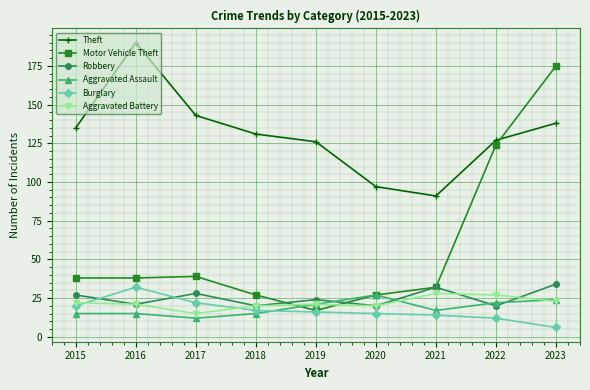

Which series has the widest spread of values?

Motor Vehicle Theft